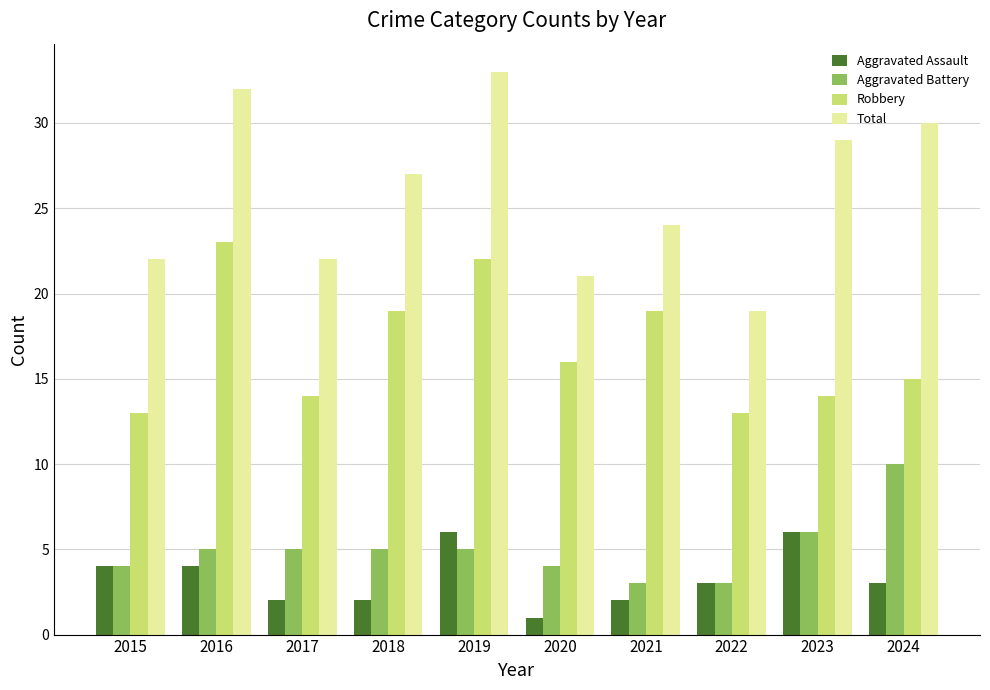

Reading right to left, what are all the values shown in this chart?

Aggravated Assault: 2024=3	2023=6	2022=3	2021=2	2020=1	2019=6	2018=2	2017=2	2016=4	2015=4
Aggravated Battery: 2024=10	2023=6	2022=3	2021=3	2020=4	2019=5	2018=5	2017=5	2016=5	2015=4
Robbery: 2024=15	2023=14	2022=13	2021=19	2020=16	2019=22	2018=19	2017=14	2016=23	2015=13
Total: 2024=30	2023=29	2022=19	2021=24	2020=21	2019=33	2018=27	2017=22	2016=32	2015=22